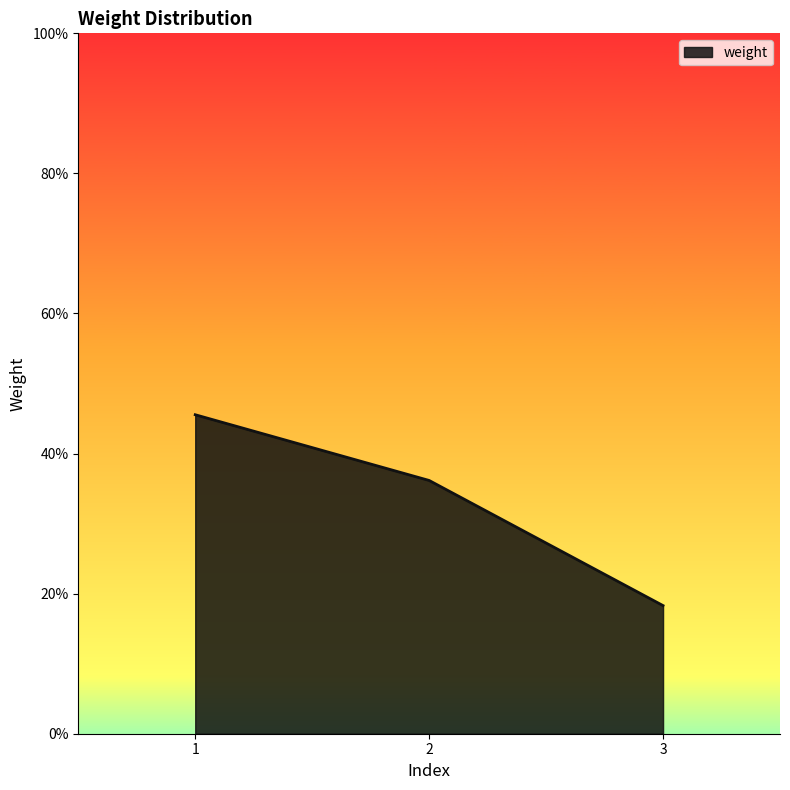

Does the chart have visible grid lines?

No